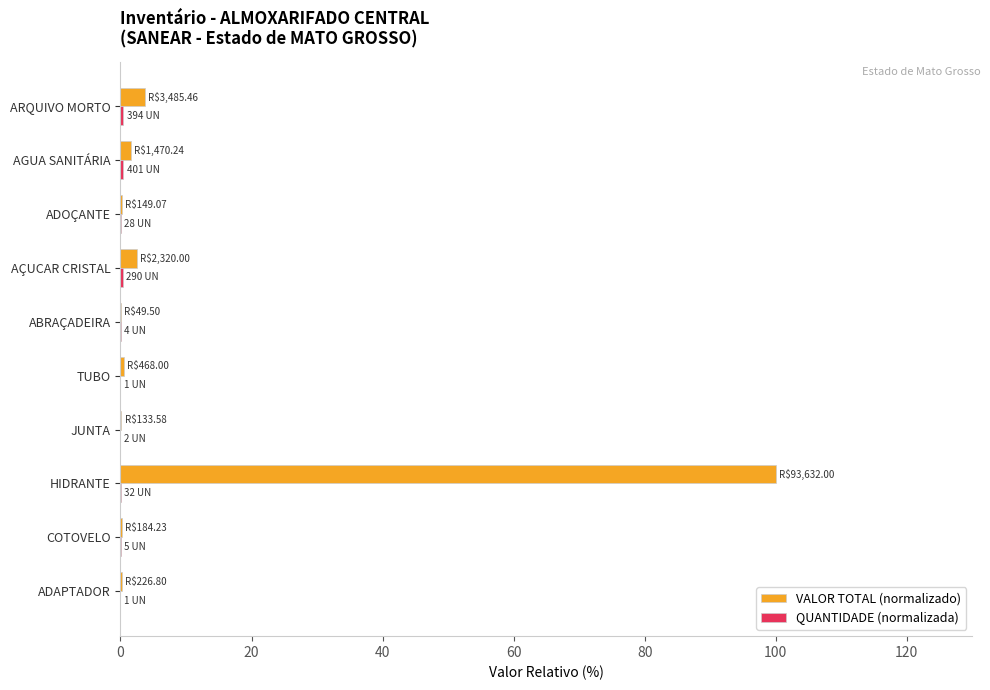

At which category is the sum across all series the highest?

HIDRANTE